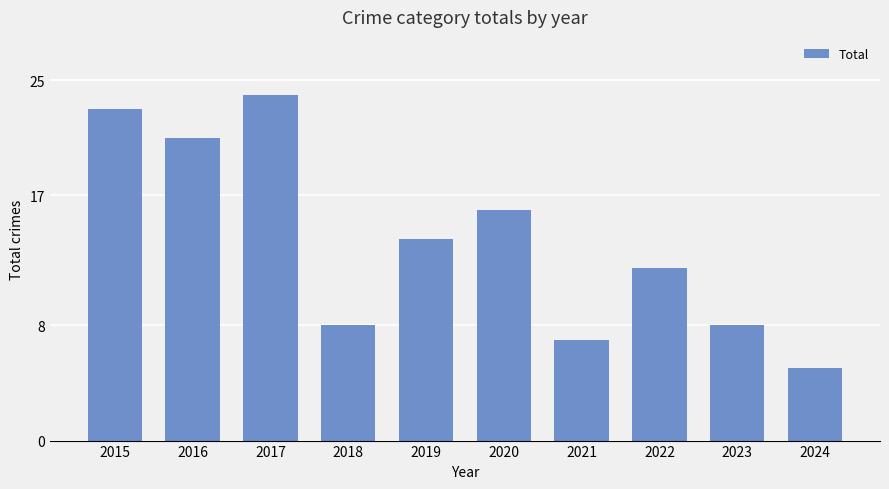

What is the value of the 9th bar from the left?

8